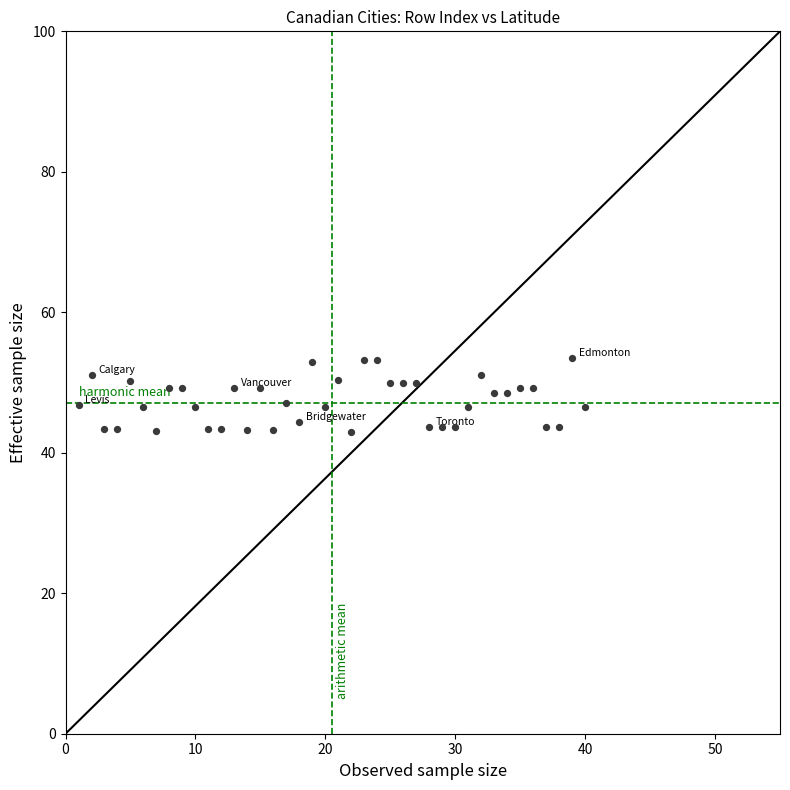

What is the range of Y values (max minus min)?

10.5